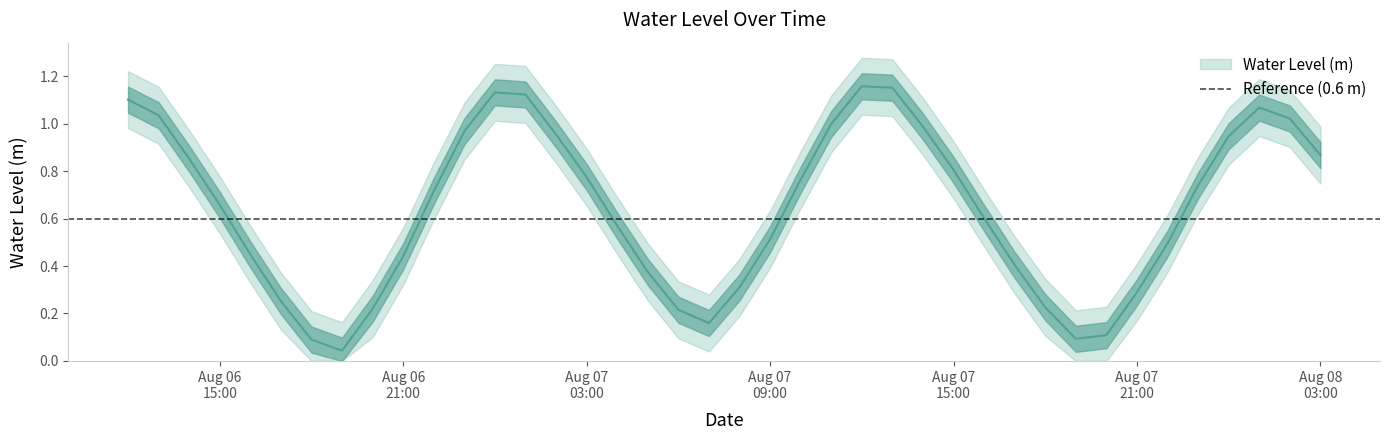

Reading left to right, list all the values displayed in this chart.

1.1	1.0	0.9	0.7	0.4	0.3	0.1	0.0	0.2	0.4	0.7	1.0	1.1	1.1	1.0	0.8	0.6	0.4	0.2	0.2	0.3	0.5	0.8	1.0	1.2	1.2	1.0	0.8	0.6	0.4	0.2	0.1	0.1	0.3	0.5	0.7	0.9	1.1	1.0	0.9